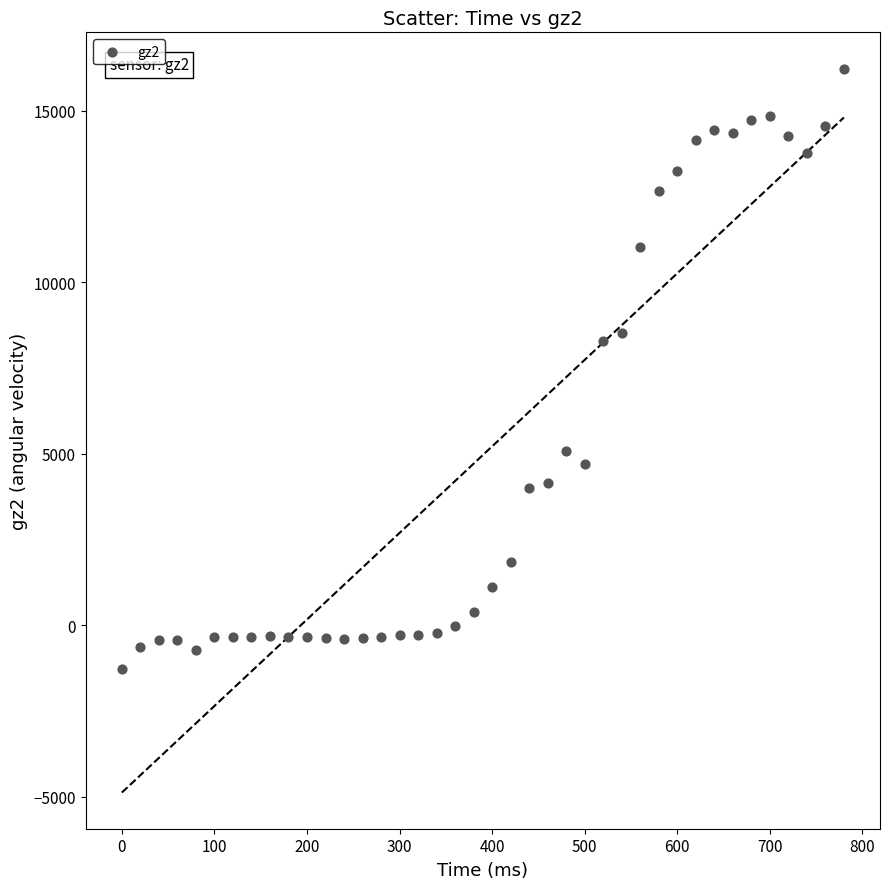

What is the range of Y values (max minus min)?

17497